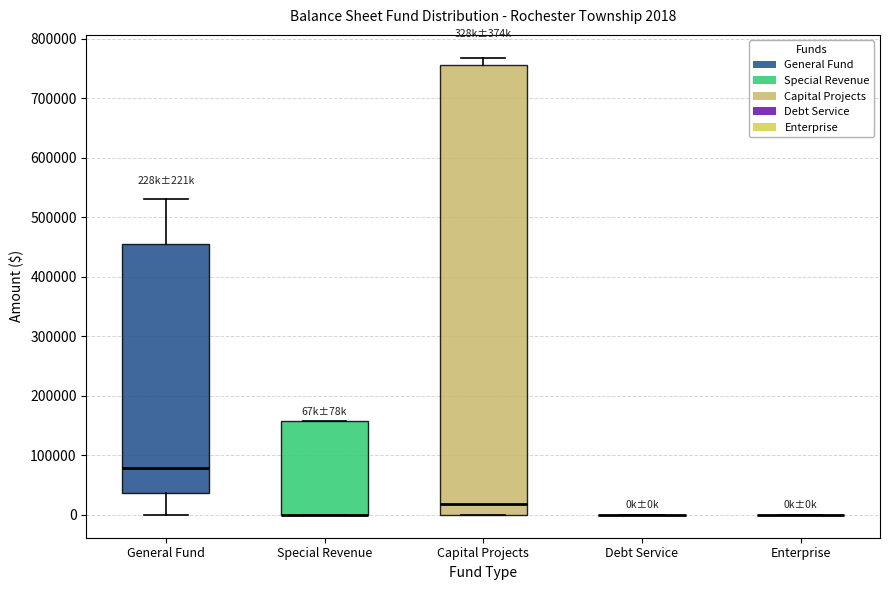

Which box is the tallest, from its lower edge to its upper edge?

Capital Projects